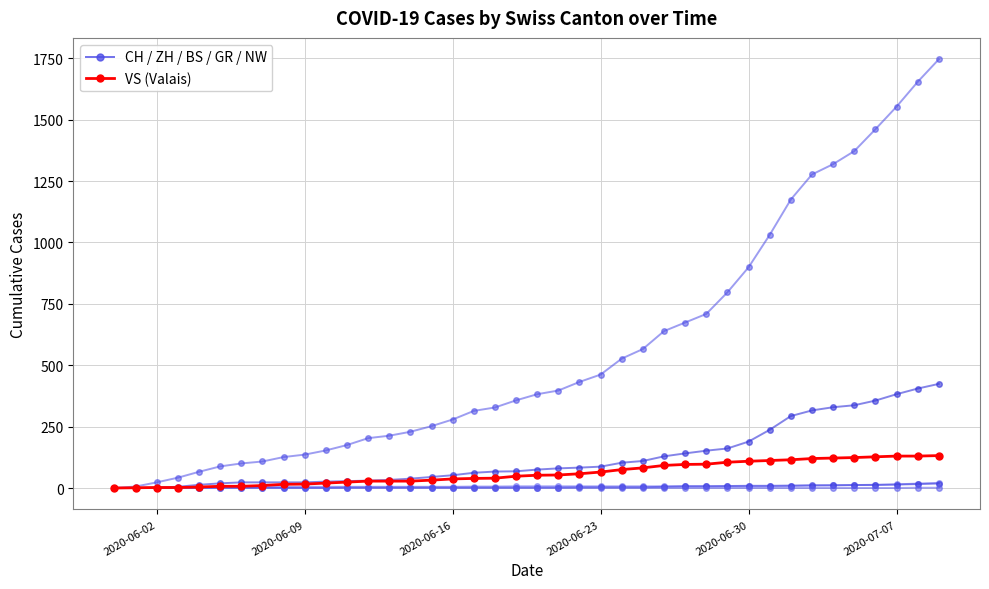

Which category has the lowest value across all series?

2020-06-02